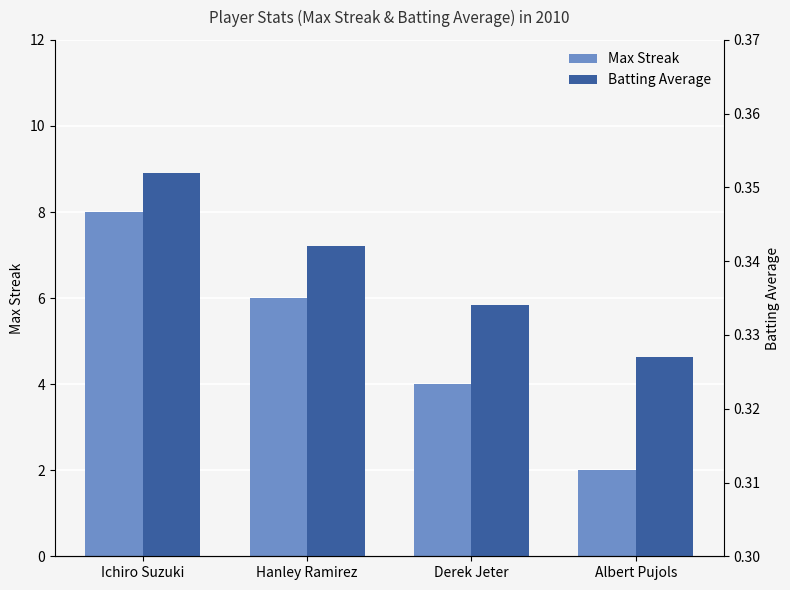

Reading right to left, extract all data points from this chart.

Max Streak: Albert Pujols=2.0	Derek Jeter=4.0	Hanley Ramirez=6.0	Ichiro Suzuki=8.0
Batting Average: Albert Pujols=0.3	Derek Jeter=0.3	Hanley Ramirez=0.3	Ichiro Suzuki=0.4